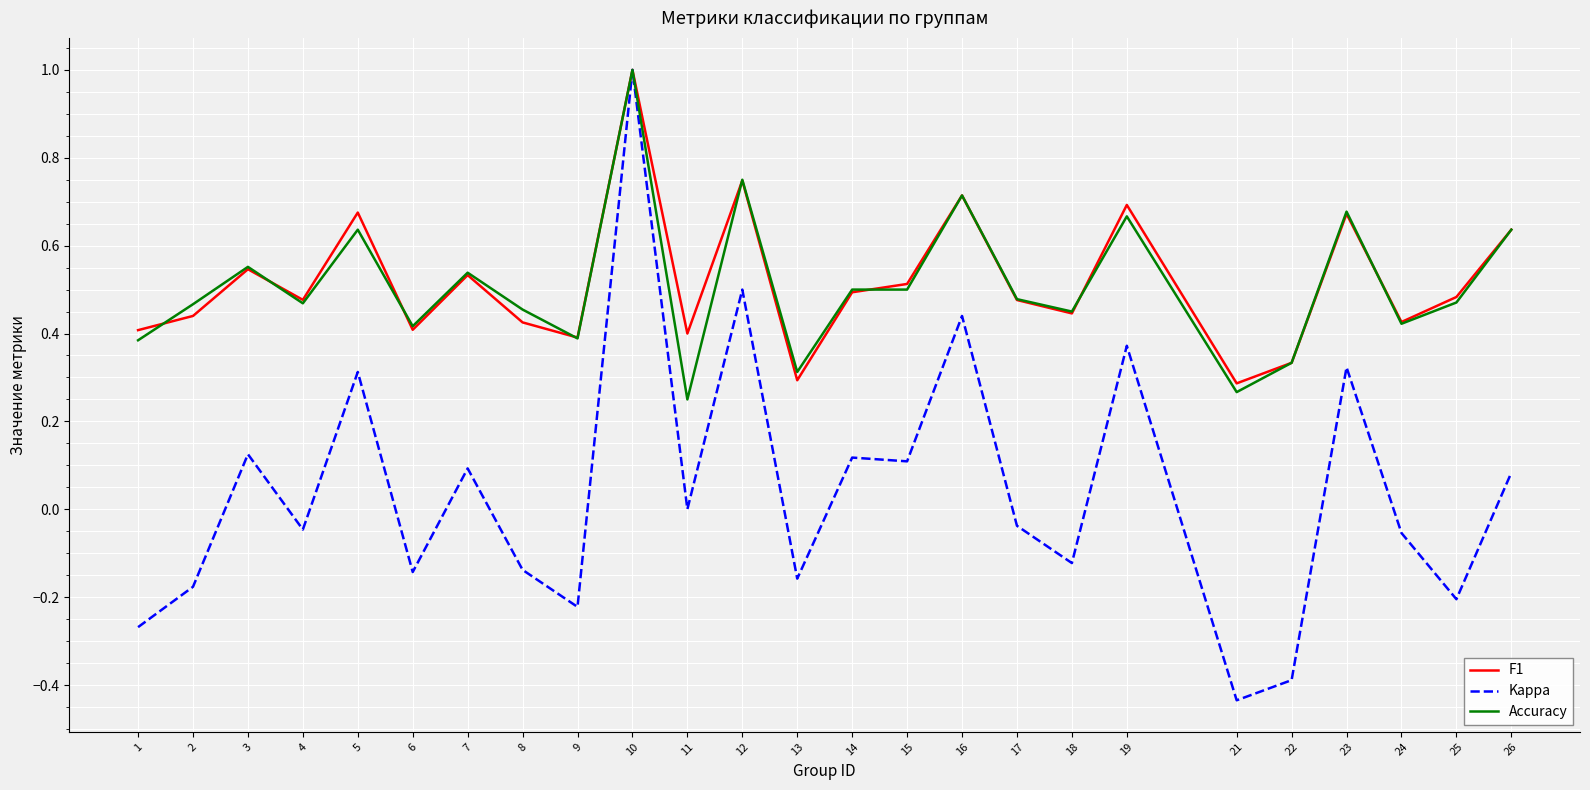

What is the highest value of the Accuracy series?

1.0